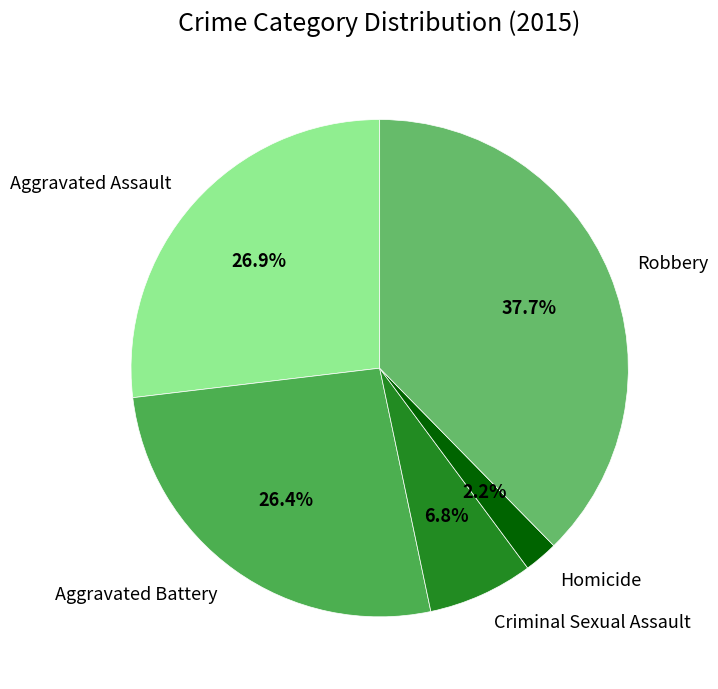

Is it true that Criminal Sexual Assault is 7% of the pie?

True